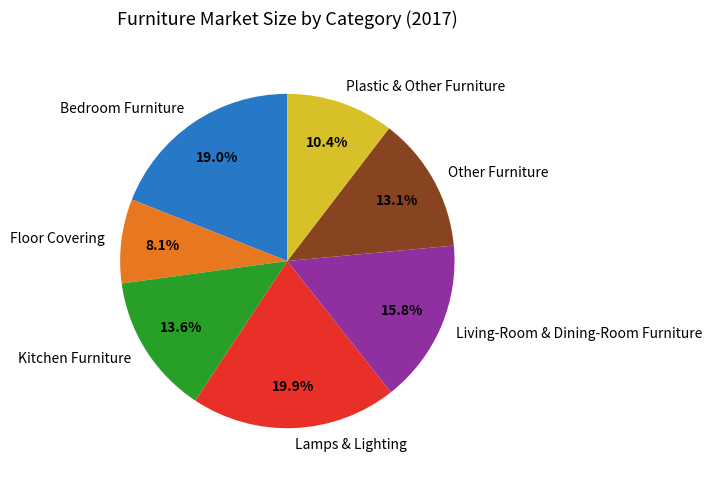

Between Floor Covering and Living-Room & Dining-Room Furniture, which is larger?

Living-Room & Dining-Room Furniture